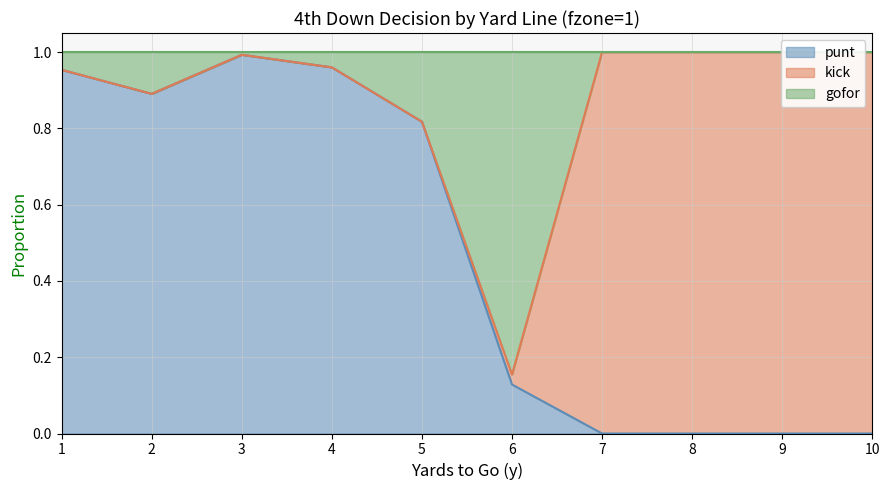

True or false: punt has a value of 0.0 at 8.

True